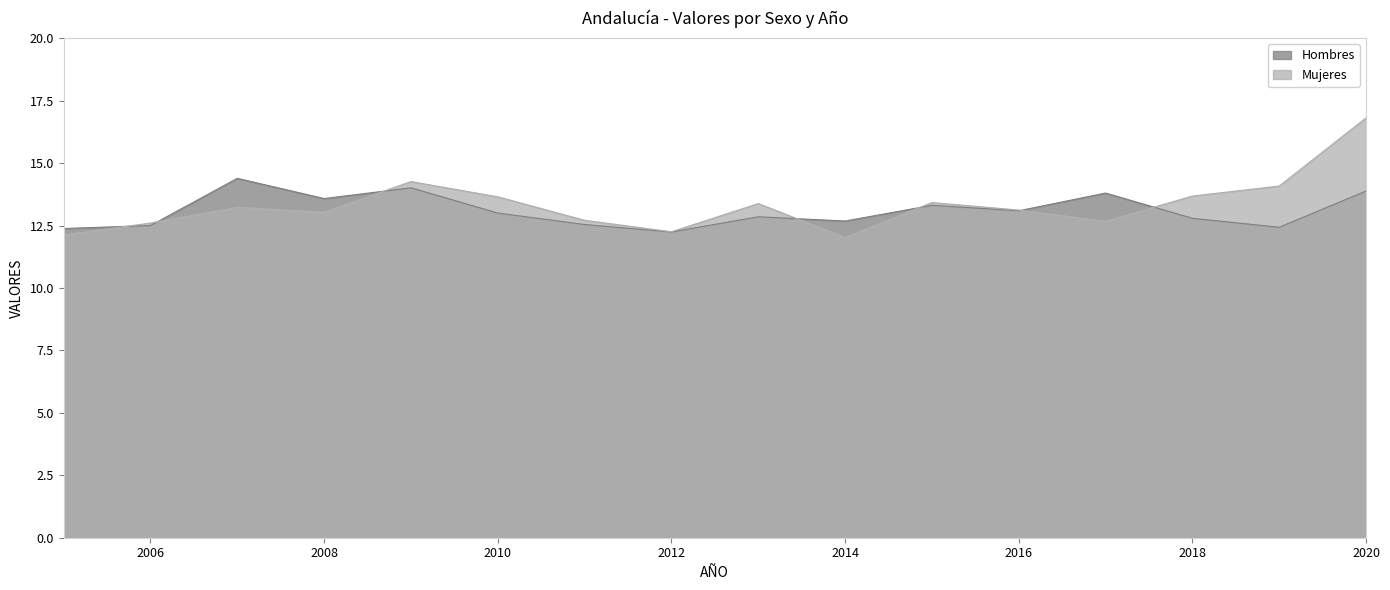

Reading left to right, list all the values displayed in this chart.

Hombres: 2005=12.4	2006=12.5	2007=14.4	2008=13.6	2009=14.0	2010=13.0	2011=12.5	2012=12.2	2013=12.8	2014=12.7	2015=13.3	2016=13.1	2017=13.8	2018=12.8	2019=12.4	2020=13.9
Mujeres: 2005=12.1	2006=12.6	2007=13.2	2008=13.0	2009=14.3	2010=13.7	2011=12.7	2012=12.2	2013=13.4	2014=12.0	2015=13.4	2016=13.1	2017=12.7	2018=13.7	2019=14.1	2020=16.8